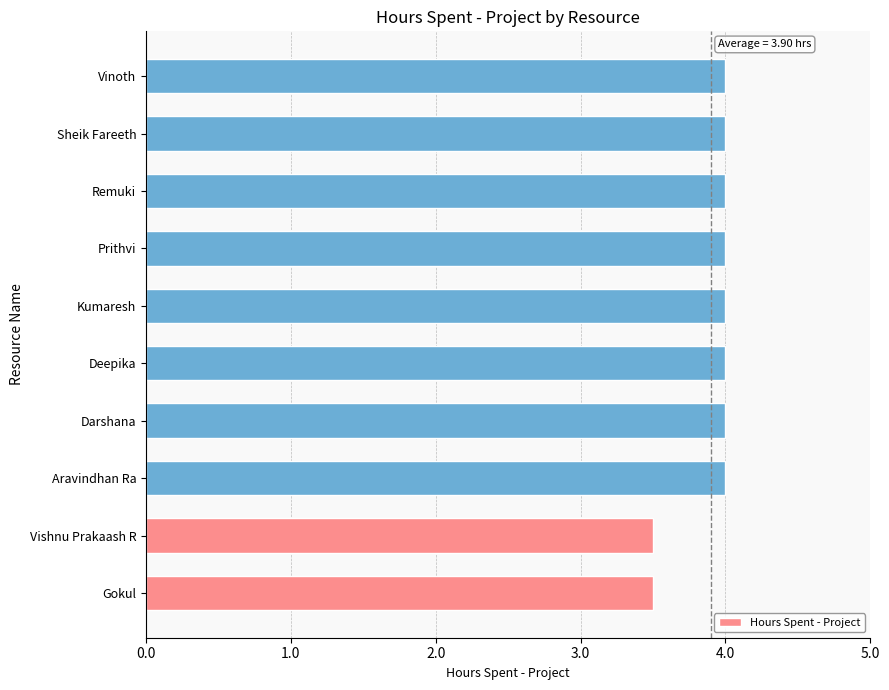

What is the difference between the maximum and minimum values?

0.5